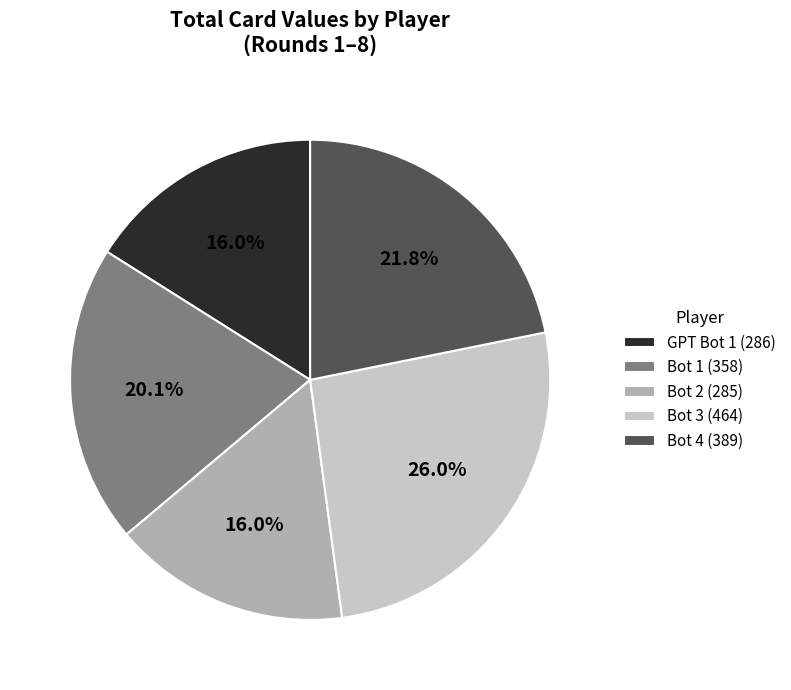

What is the ratio of the value at Bot 4 (389) to the value at Bot 1 (358)?

1.1